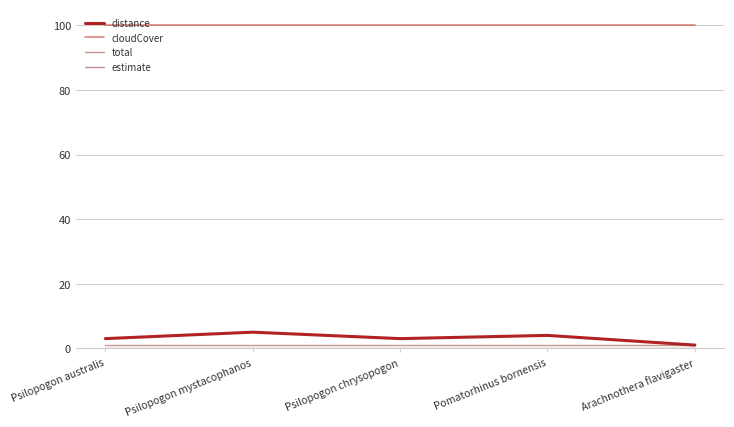

What is the average value of the distance series?

3